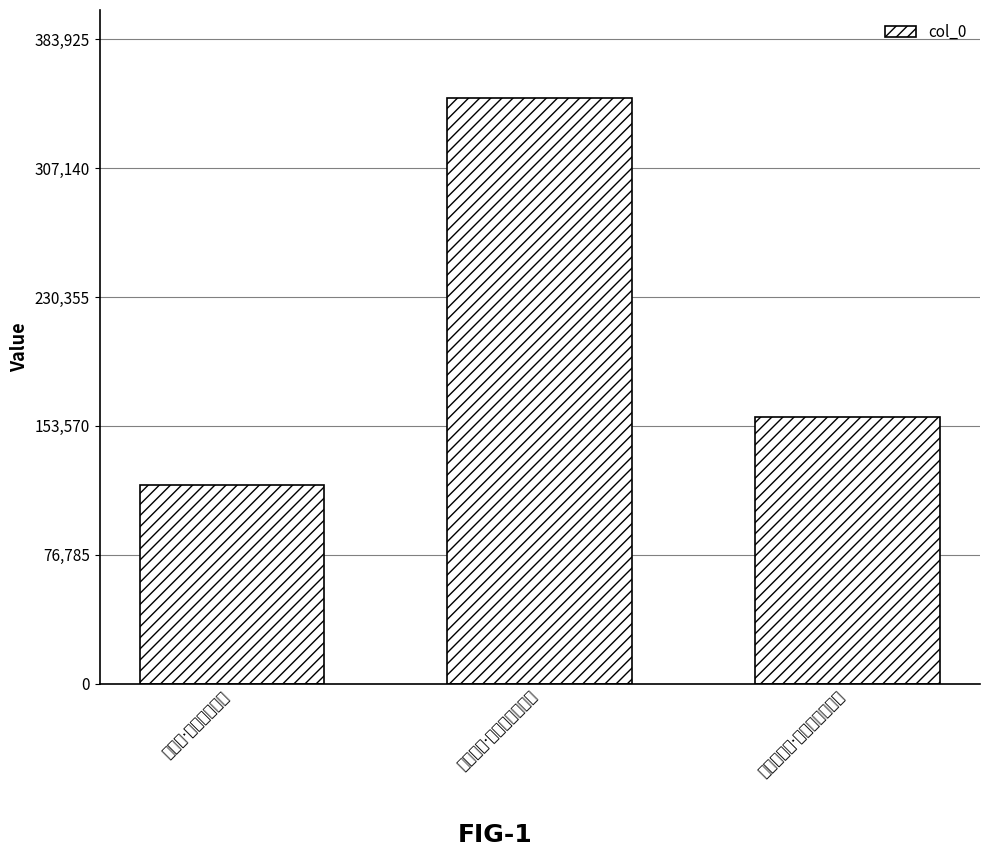

Reading right to left, what are all the values shown in this chart?

何太宰生日·却数中秋已过旬=158830	岁暮感怀·风御泠然几过旬=349023	上巳後·上巳已过旬日=118287